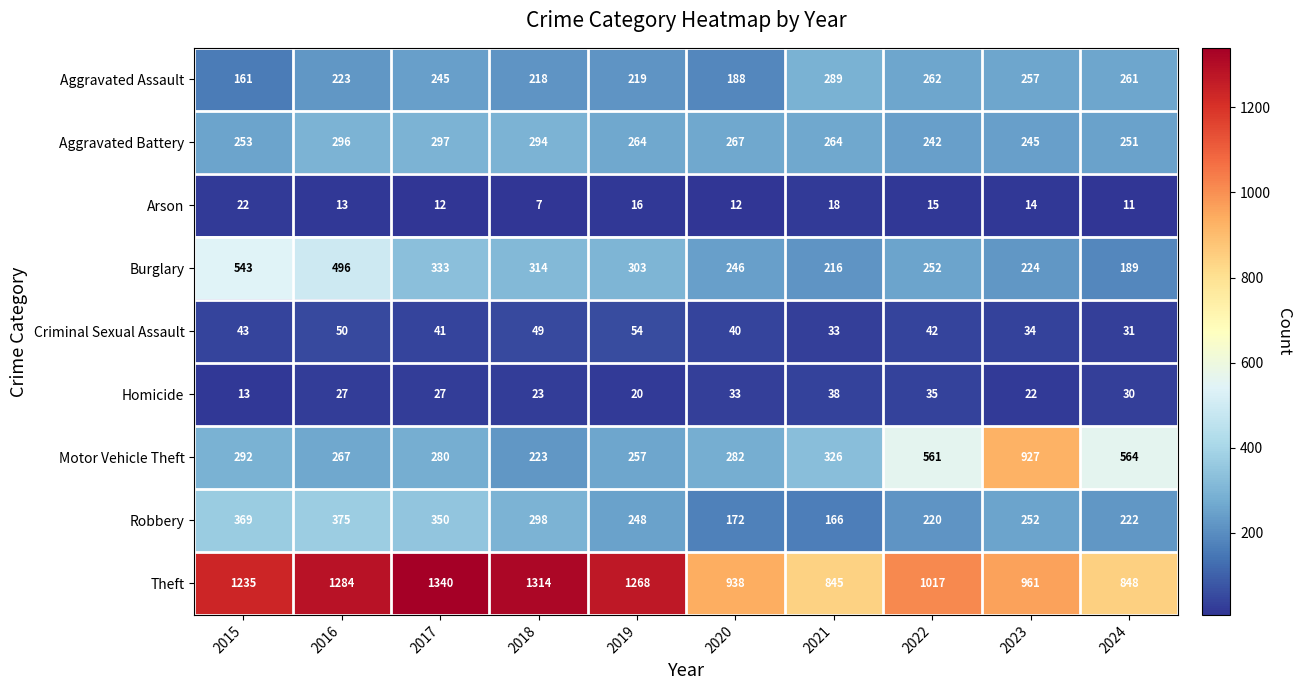

Which label corresponds to the largest value in the chart?

2017